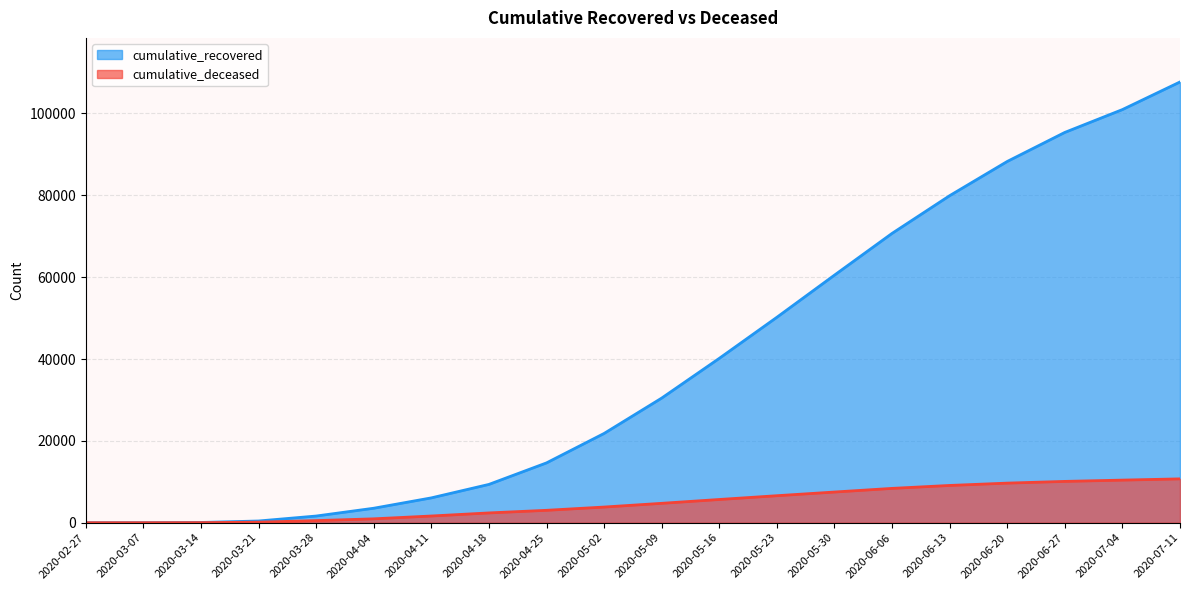

Which label corresponds to the largest value in the chart?

2020-07-11